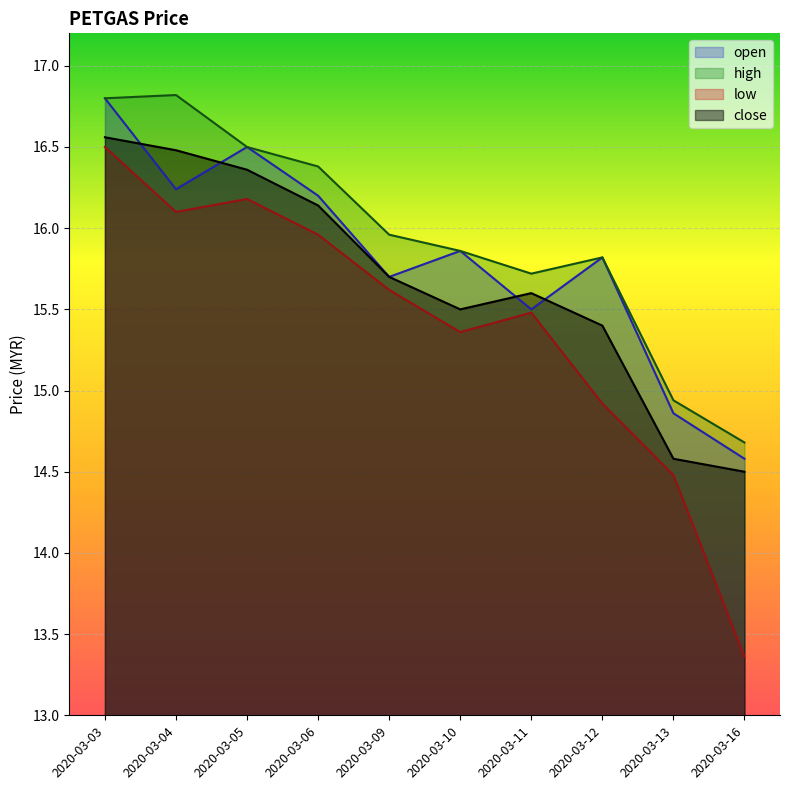

What is the value of the close point at the 3rd from the left?

16.4